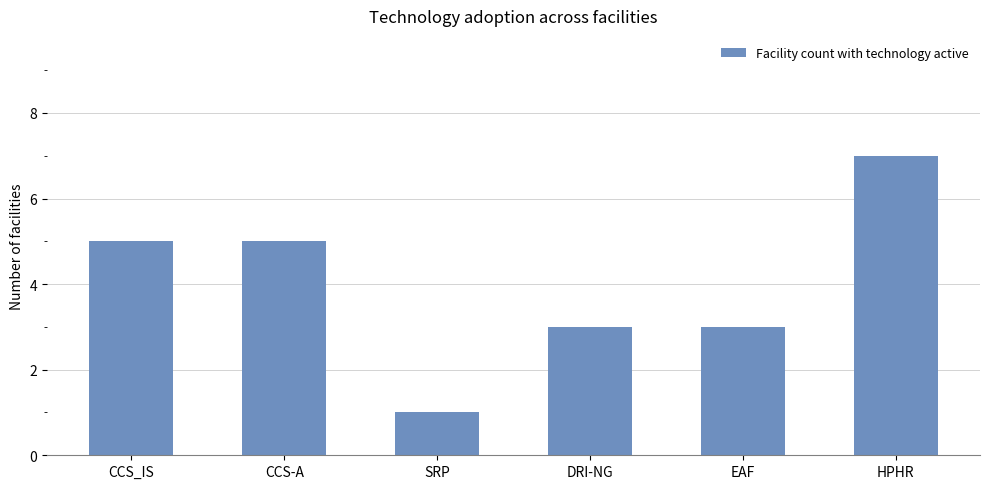

What is the value of the 4th bar from the left?

3